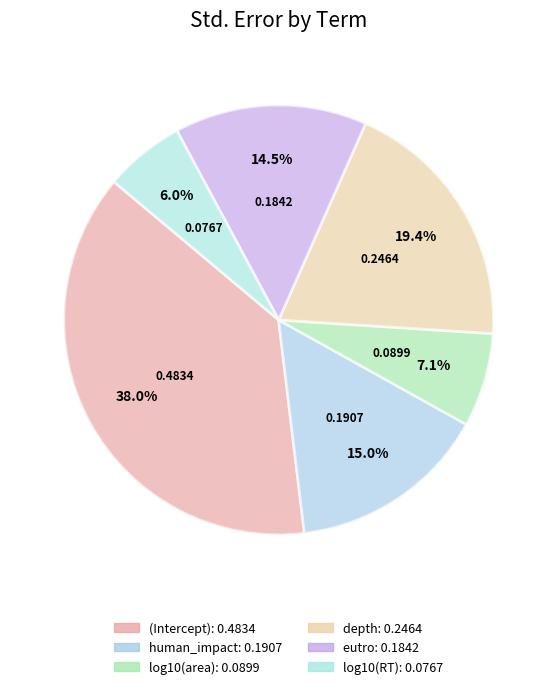

How many segments does this pie chart have?

6